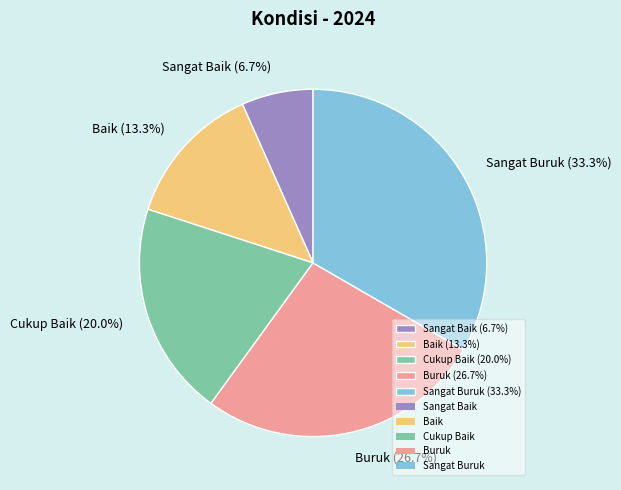

True or false: Baik accounts for 5% of the total.

False